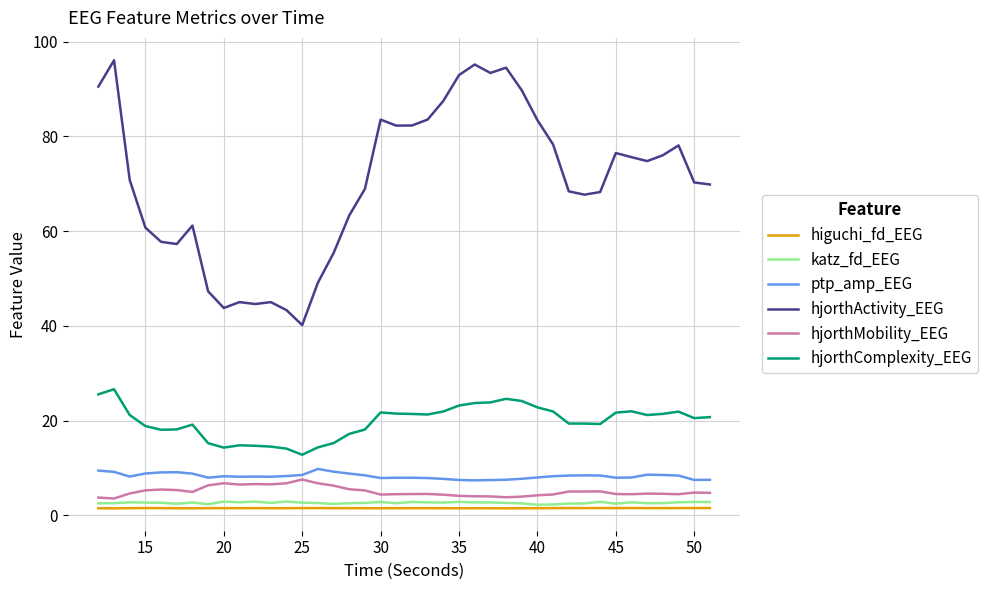

What is the difference between the maximum and minimum values in the hjorthActivity_EEG series?

55.9